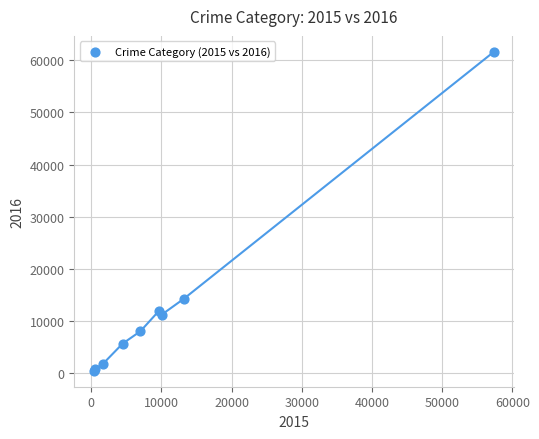

What Y value in the scatter plot is closest to 31068?

14289